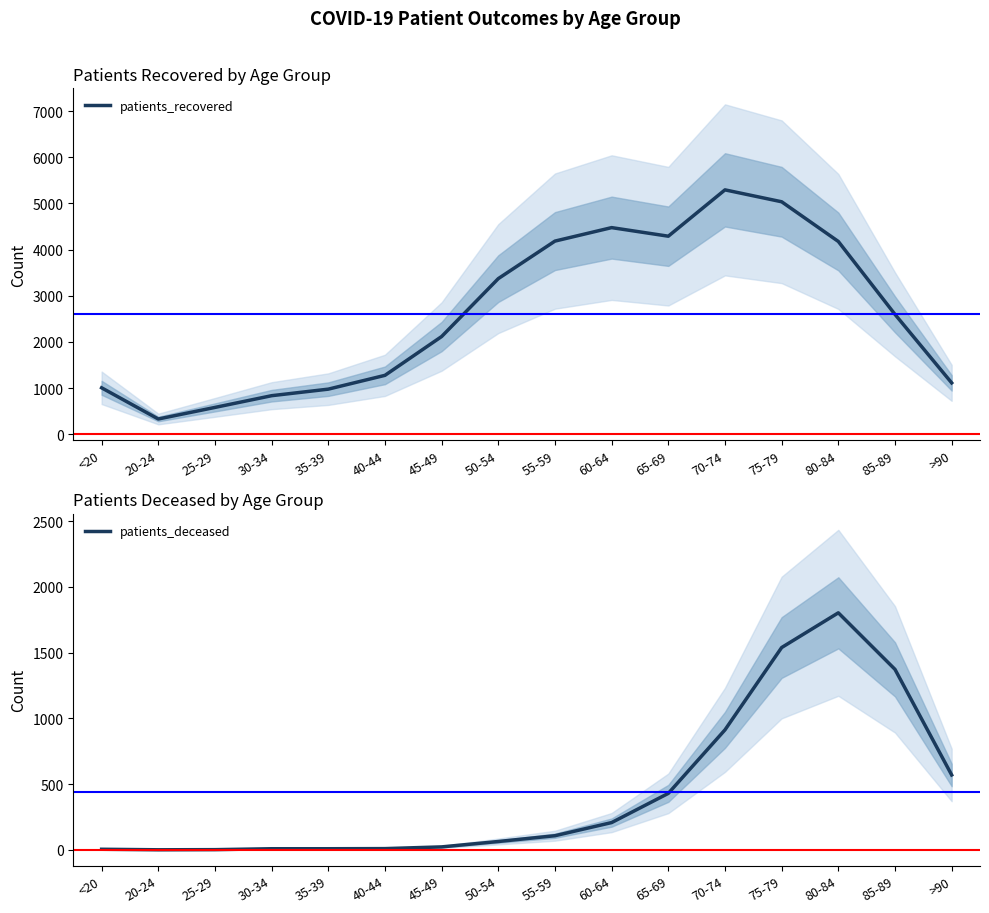

What is the difference between the maximum and minimum values in the patients_deceased series?

1802